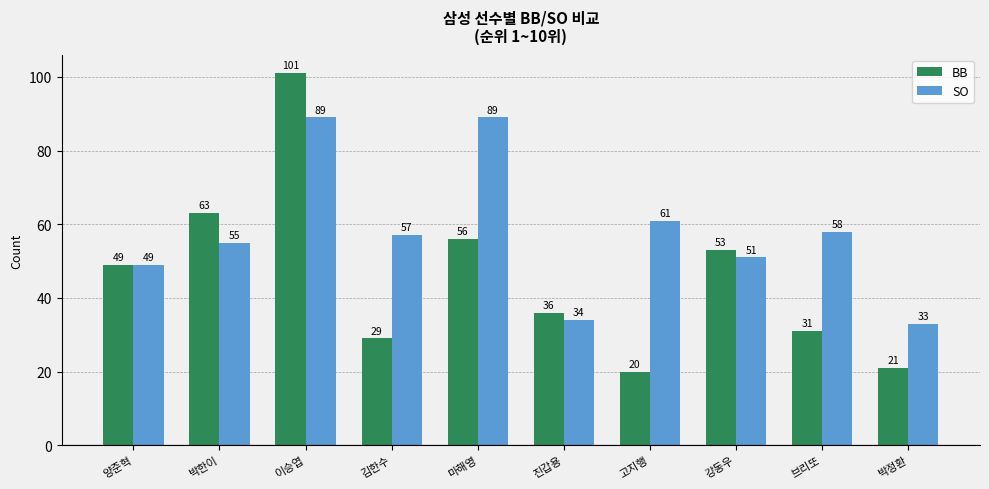

Are the bars grouped side by side (vs. stacked)?

Yes